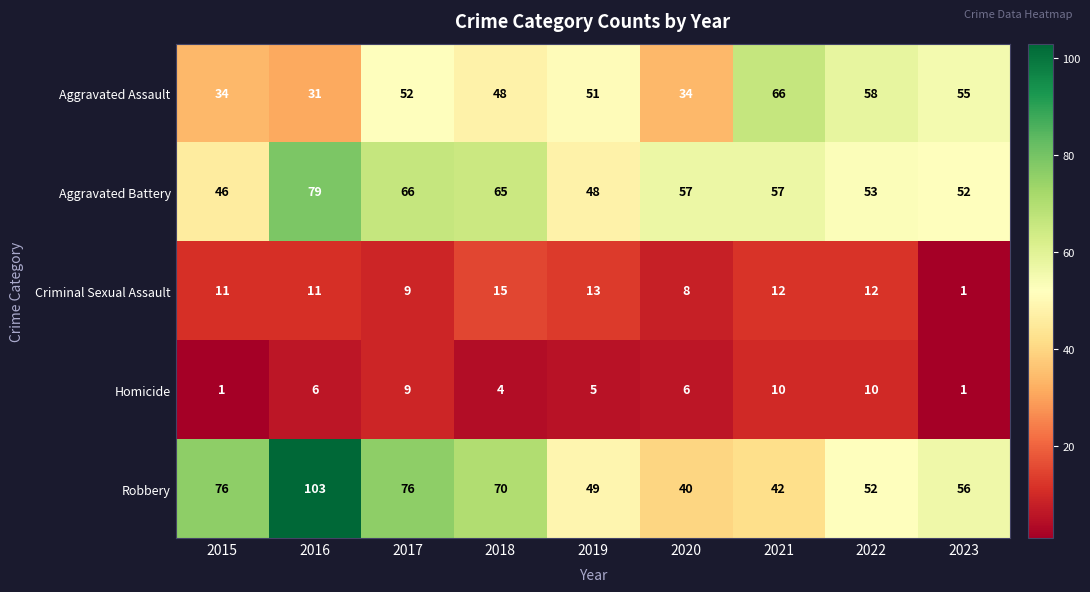

What is the total value across all series at 2016?

230